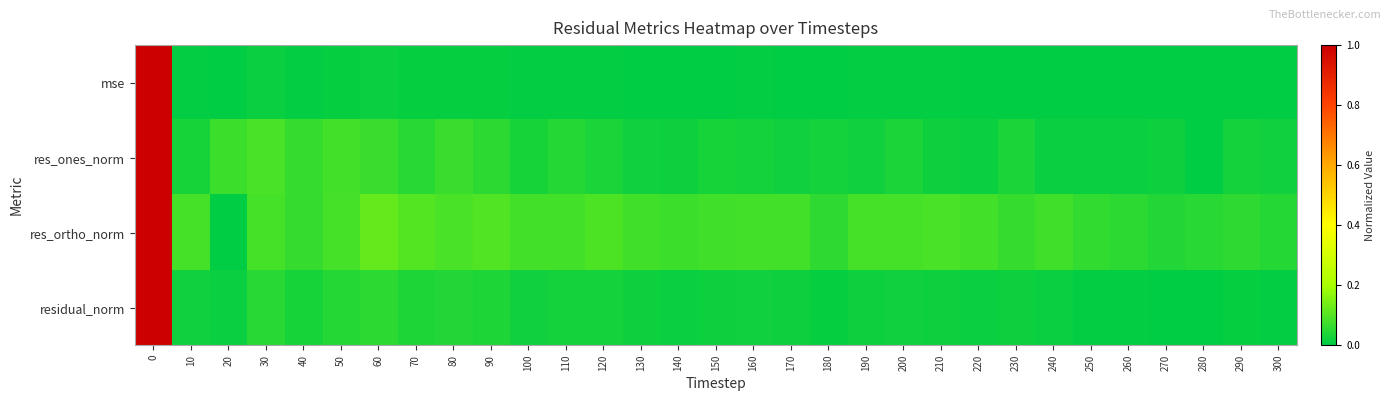

What is the total value across all series at 240?

0.1